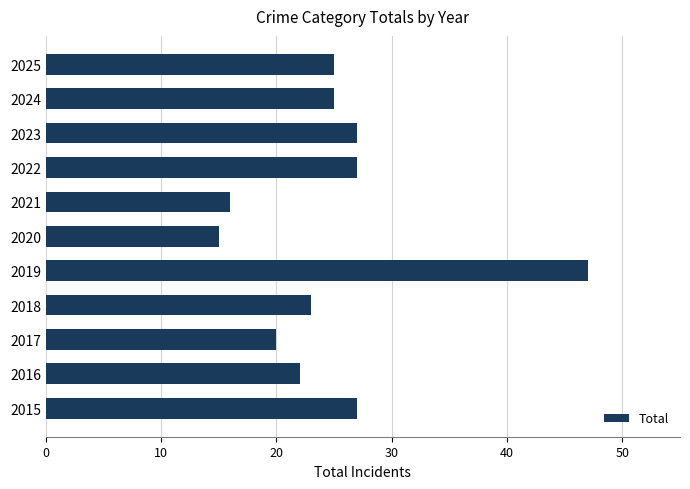

Which category has the highest value across all series?

2019